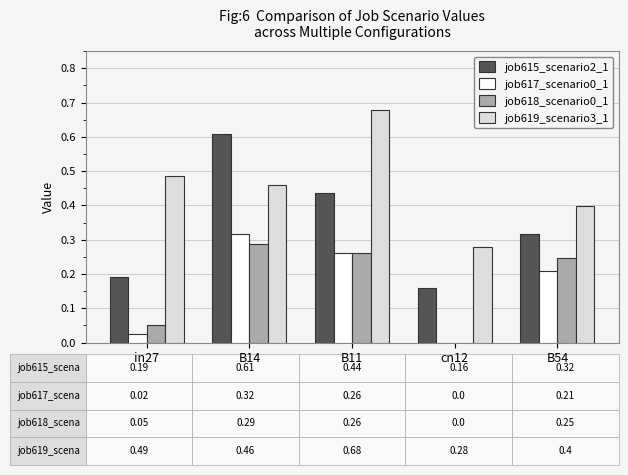

The job615_scenario2_1 series shows 0.2 at B11. True or false?

False